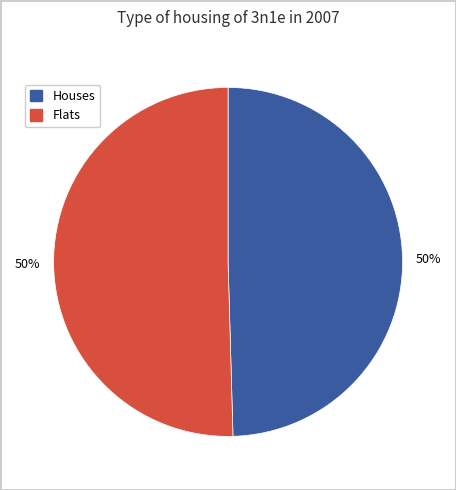

What percentage is the Houses slice, to the nearest percent?

50%